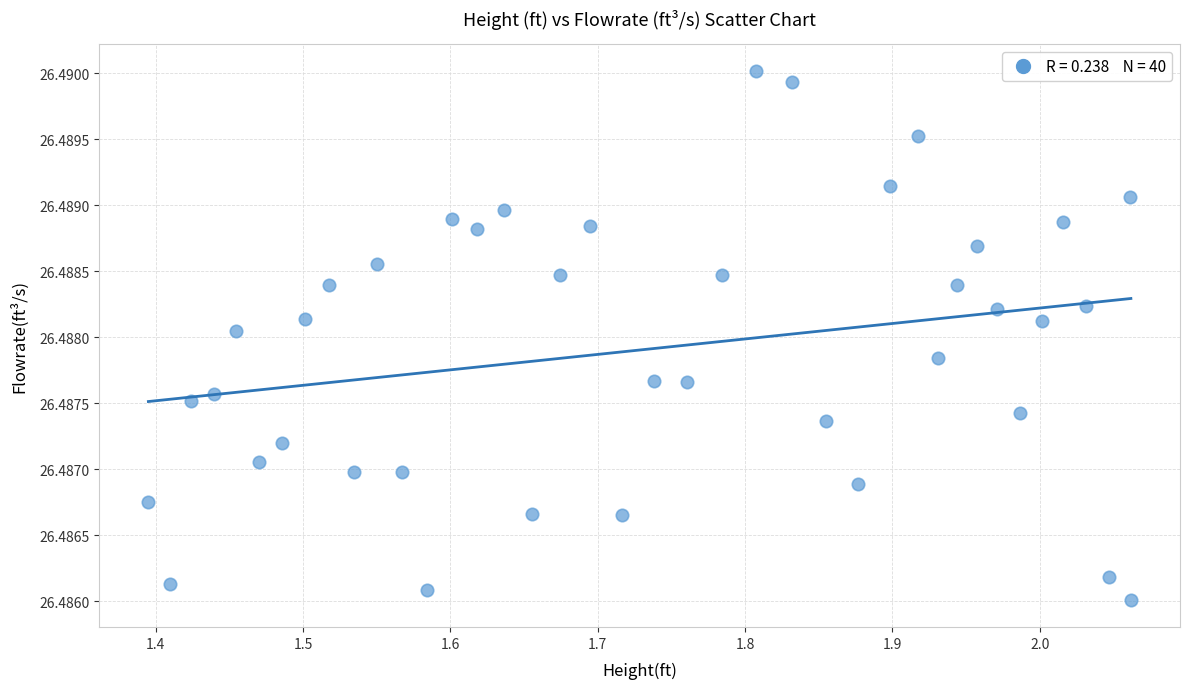

What is the range of X values (max minus min)?

0.7